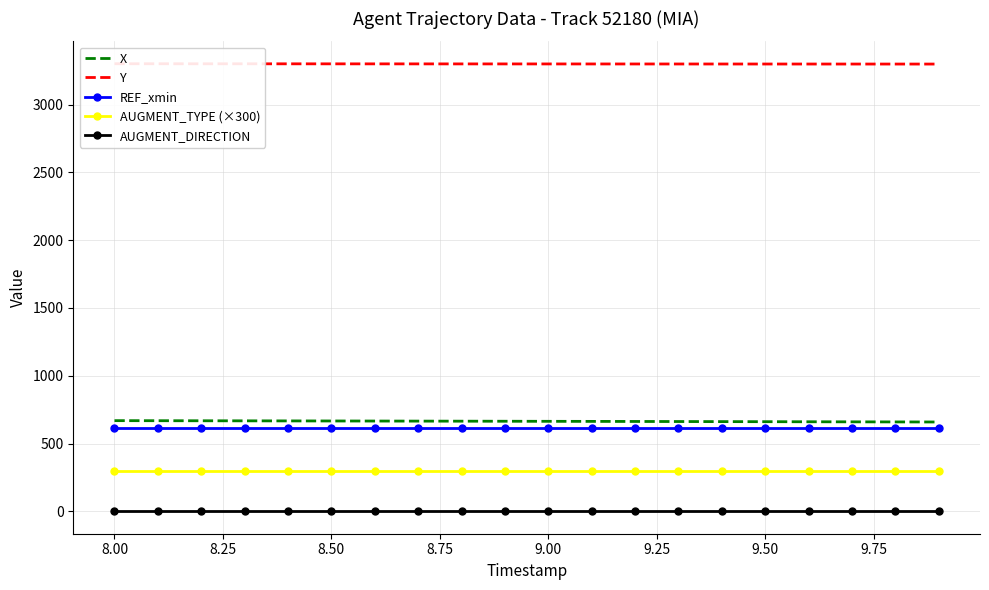

True or false: X and REF_xmin cross at least once.

False